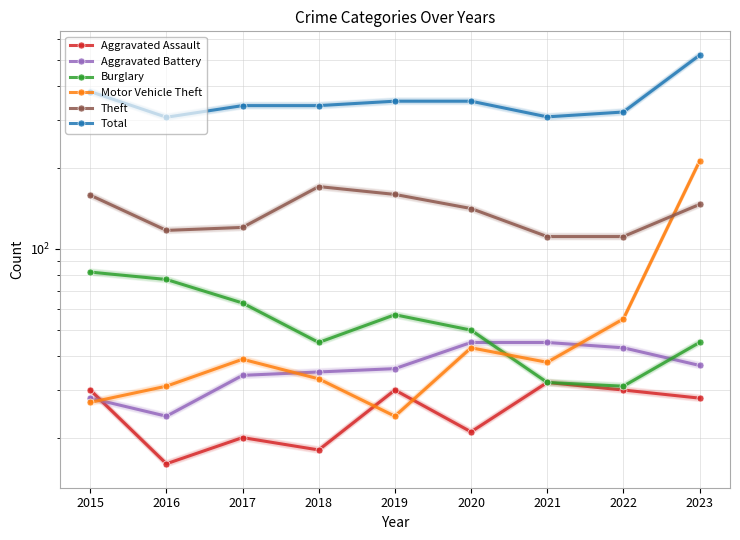

True or false: Theft and Aggravated Battery intersect in this chart.

False